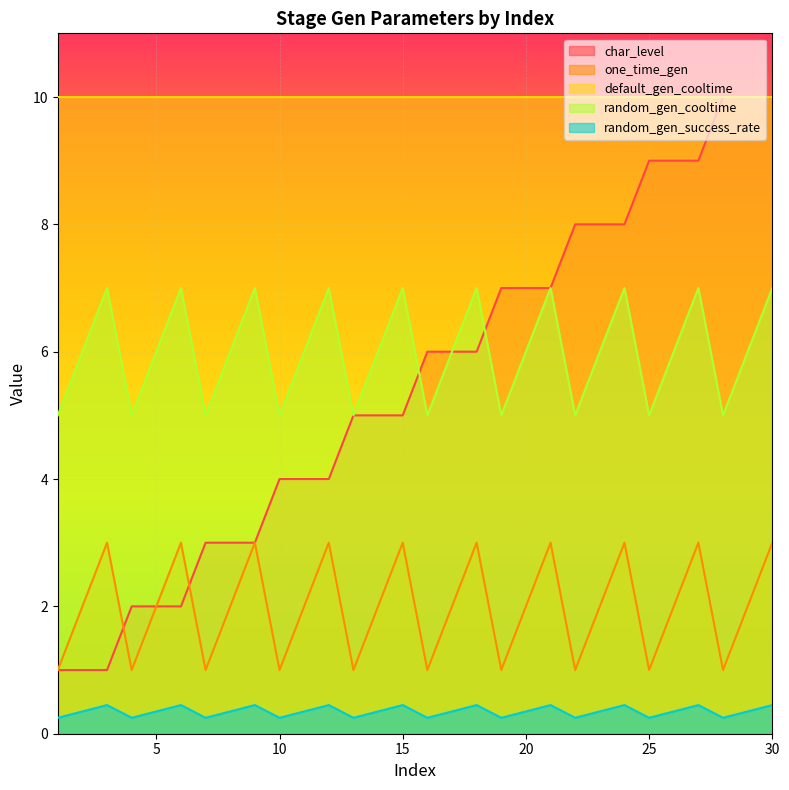

What is the greatest value displayed?

10.0